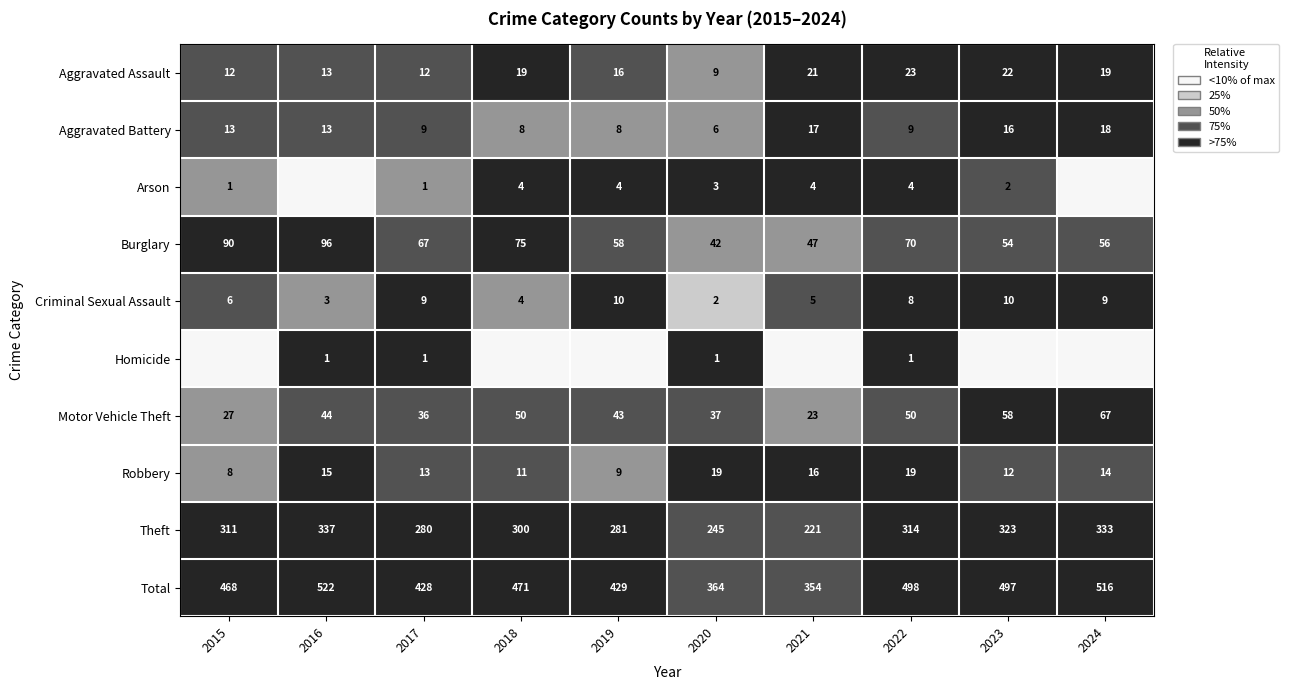

At which category is the sum across all series the highest?

2022